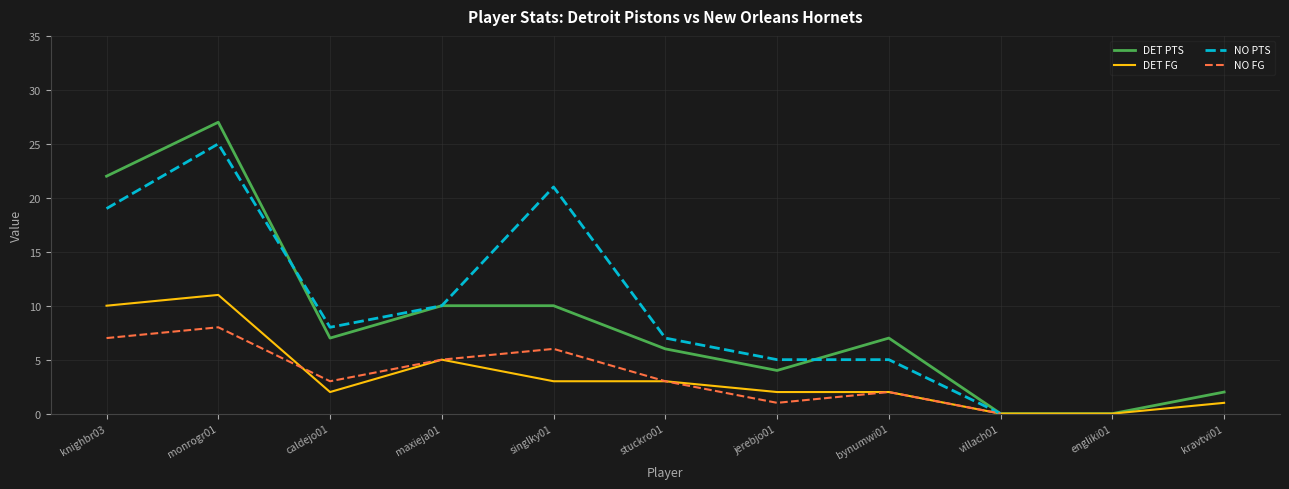

The DET FG series shows 5 at maxieja01. True or false?

True